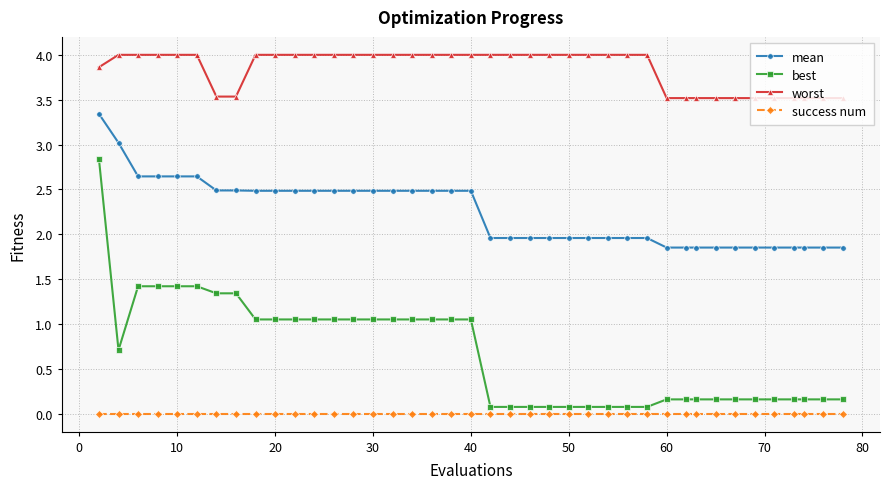

Rank the series by their maximum value, from lowest to highest.

success num, best, mean, worst